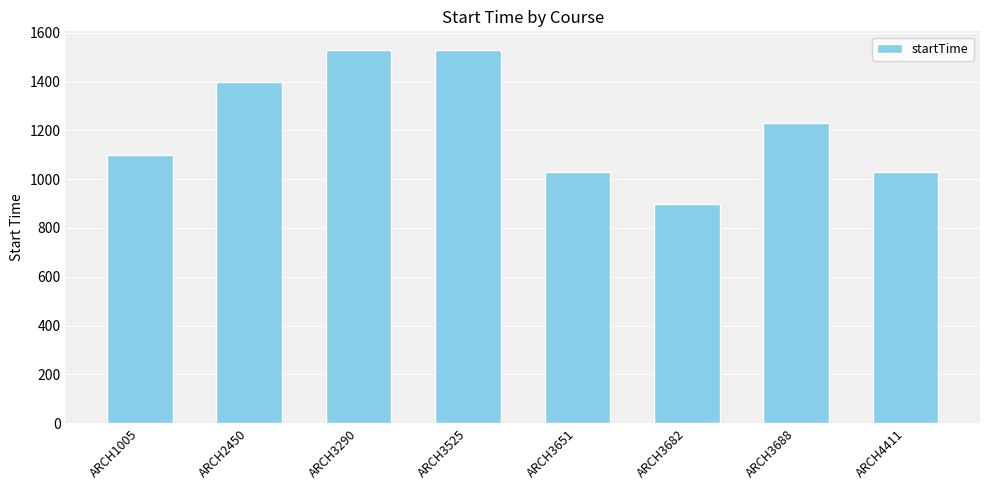

What is the sum of the values at ARCH2450 and ARCH3651?

2430